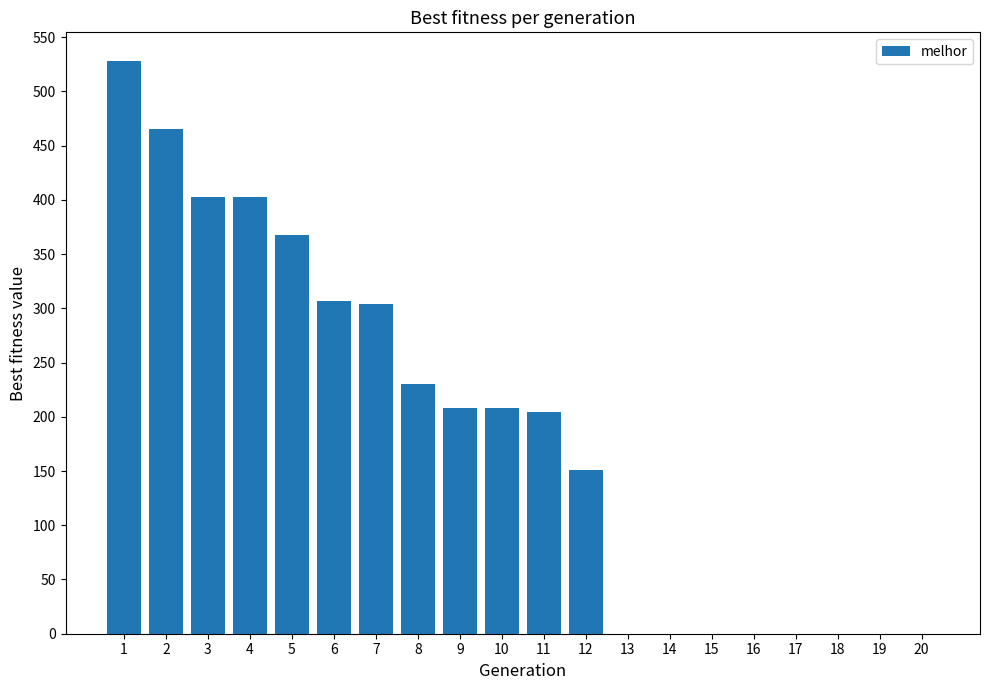

What is the sum of all values?

3779